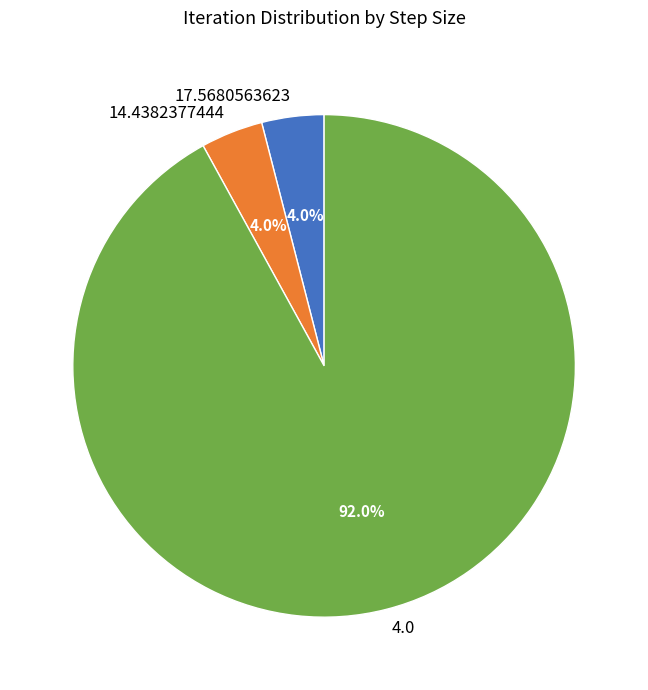

What is the total percentage of 17.5680563623 and 14.4382377444?

8.0%